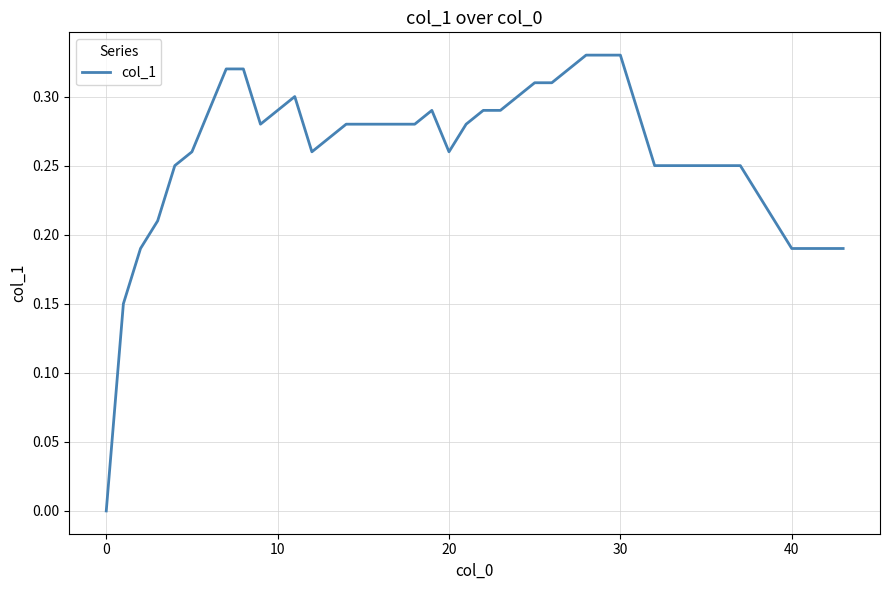

True or false: the data shows 0.4 at 20.

False